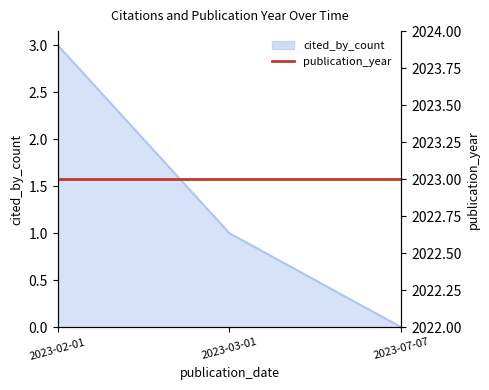

Rank the categories by value from lowest to highest.

2023-07-07, 2023-03-01, 2023-02-01